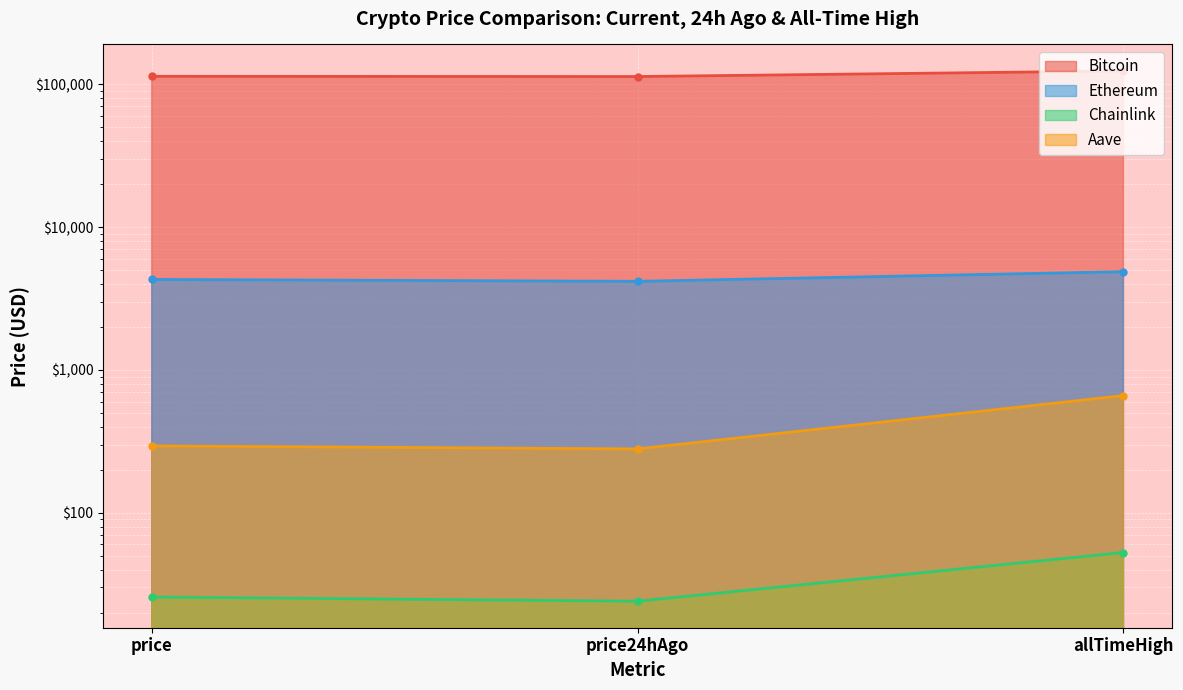

What is the label of the 2nd point from the right?

price24hAgo